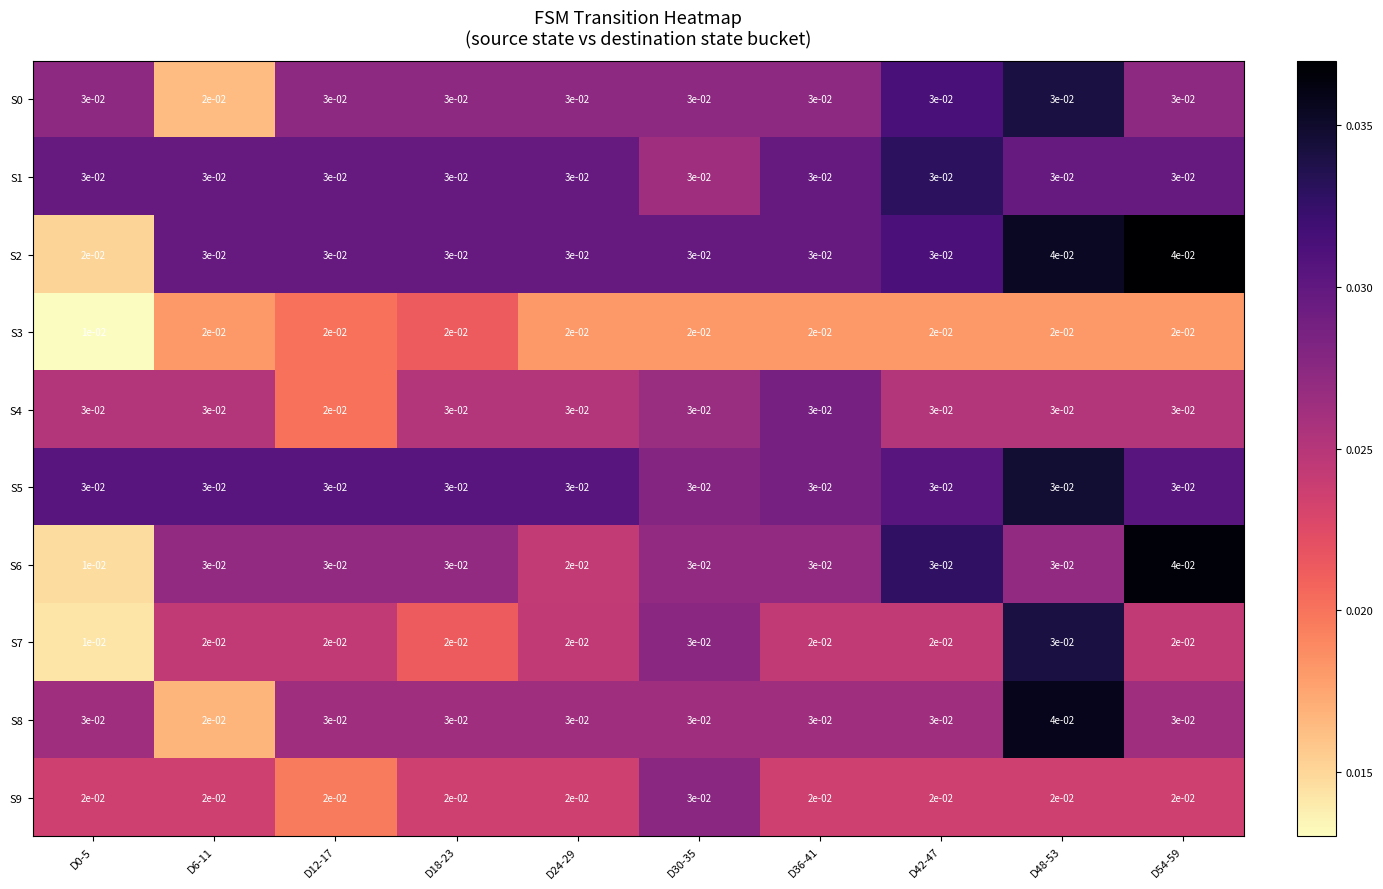

At which category is the sum across all series the highest?

D48-53